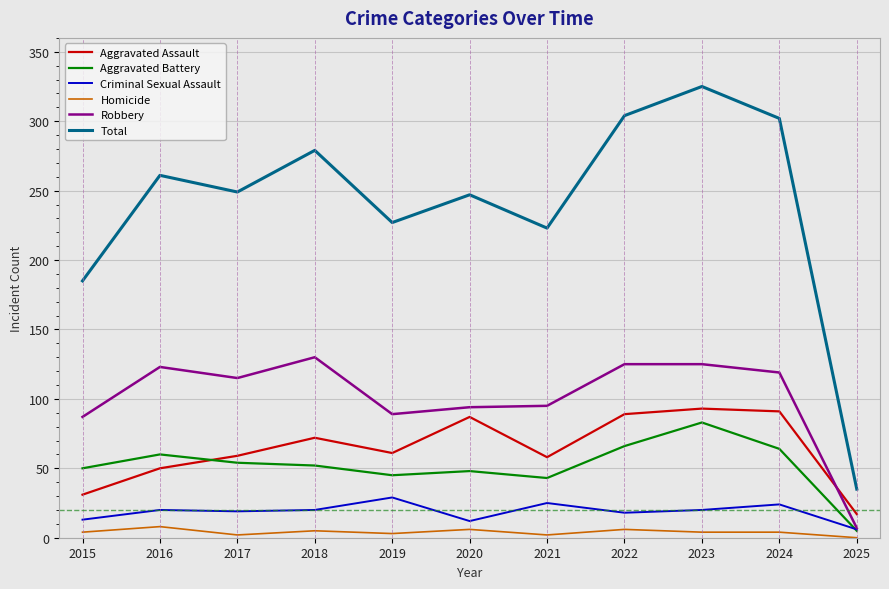

Is it true that Aggravated Battery equals 32 at 2015?

False